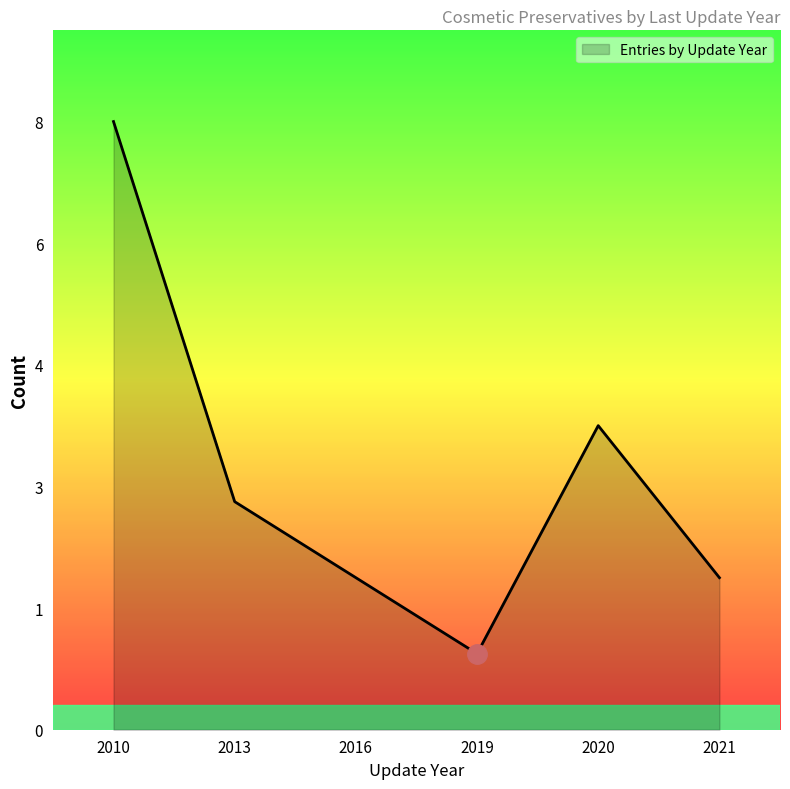

Does the chart have visible grid lines?

No